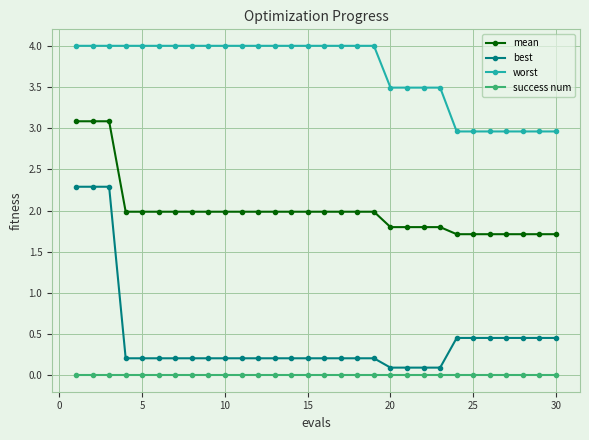

Rank the series by their maximum value, from lowest to highest.

success num, best, mean, worst